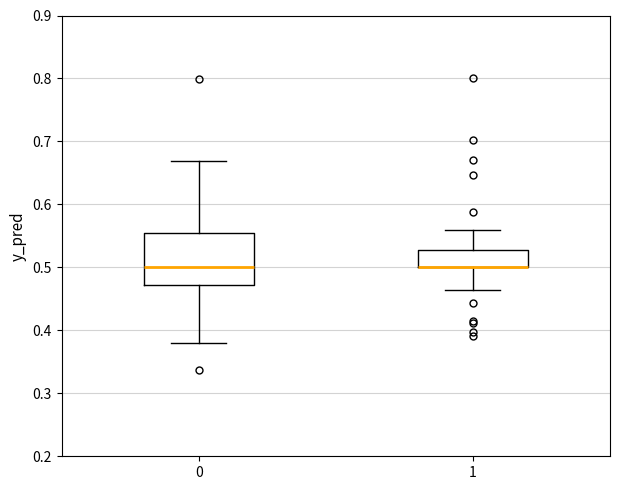

Comparing the boxes themselves (not the whiskers), which one is the tallest?

0